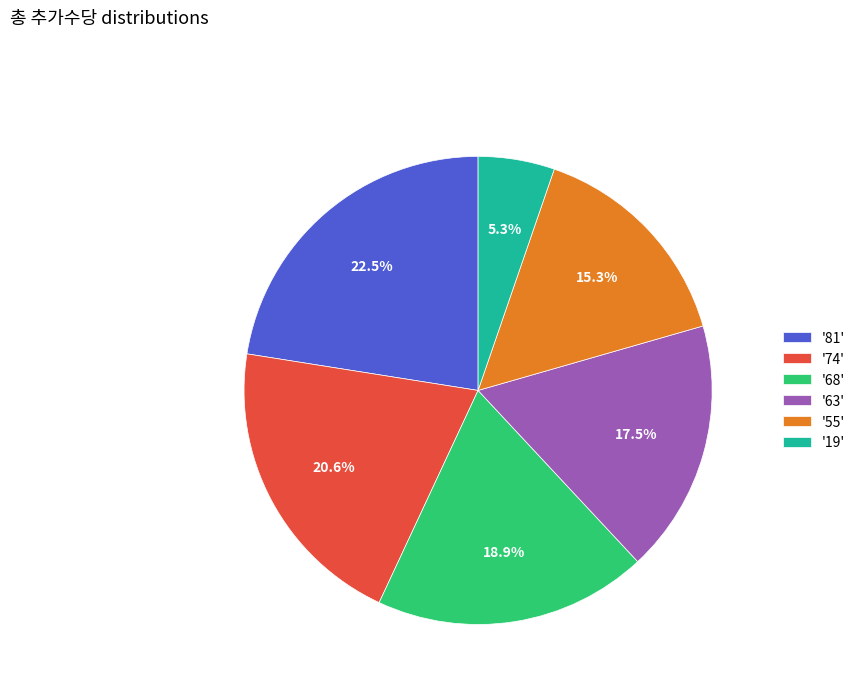

What percentage is NOT represented by '63'?

82.5%